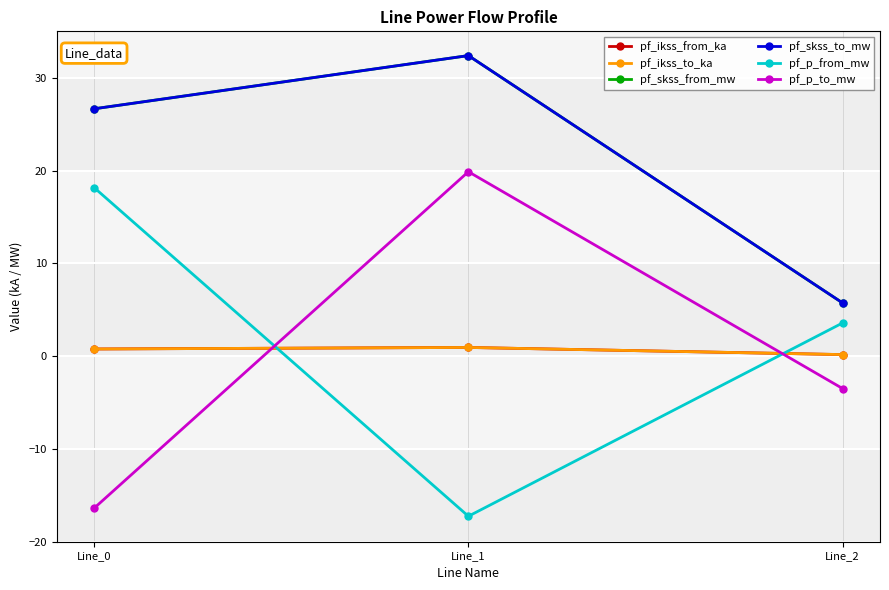

Does the chart have visible grid lines?

Yes